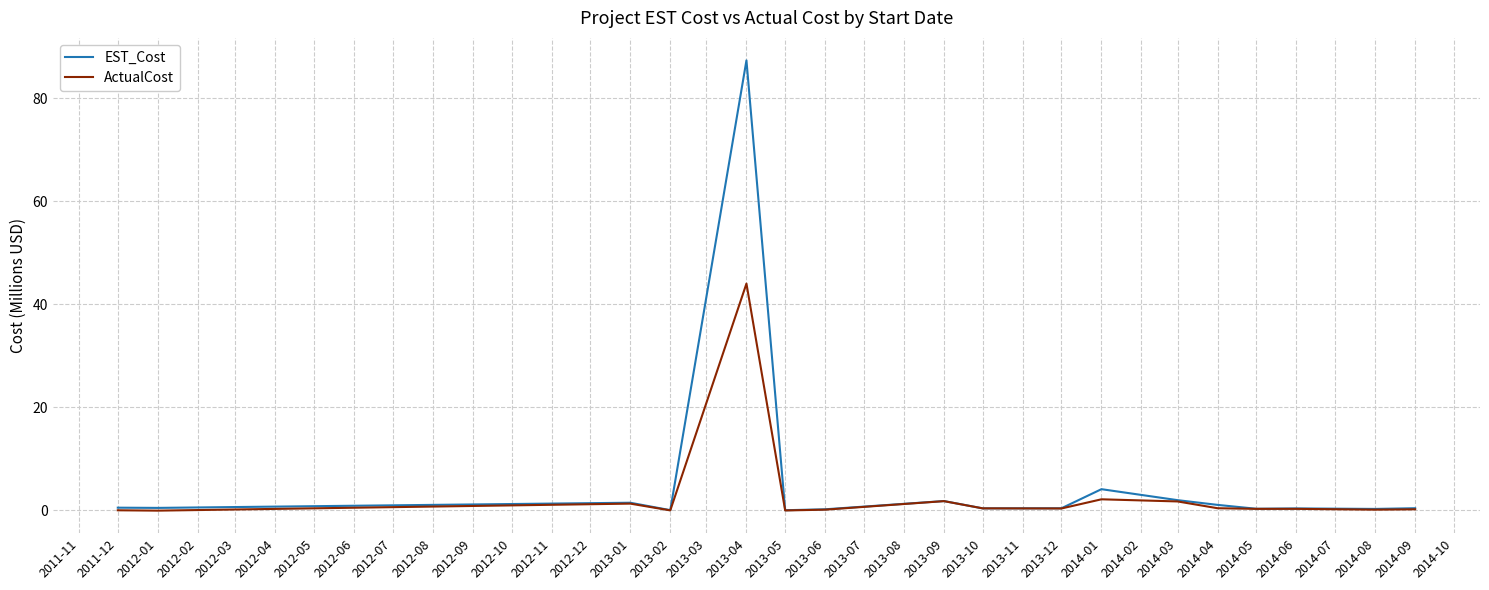

List the series in order of their peak value, highest first.

EST_Cost, ActualCost